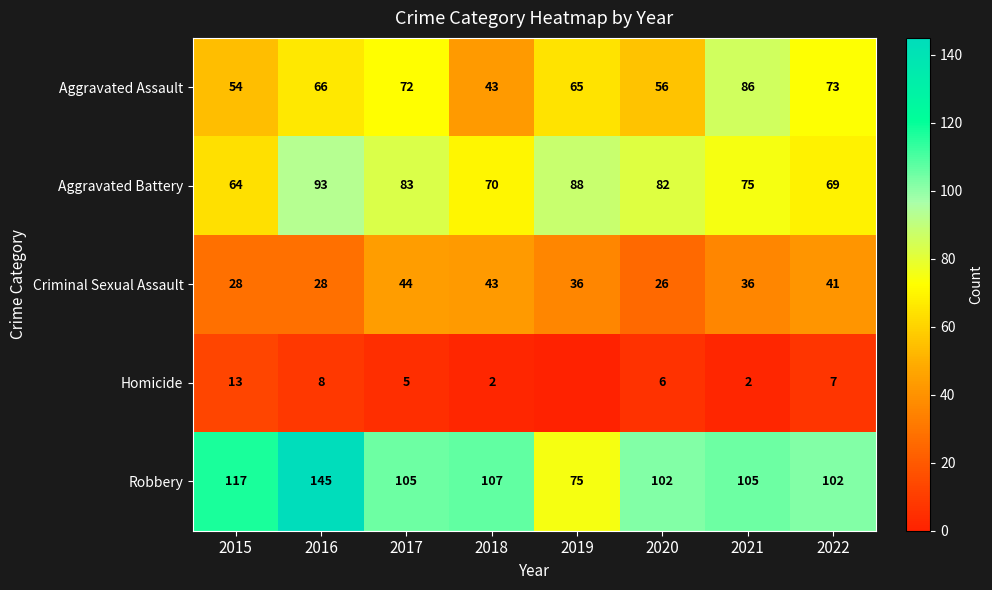

What is the lowest value of the Criminal Sexual Assault series?

26